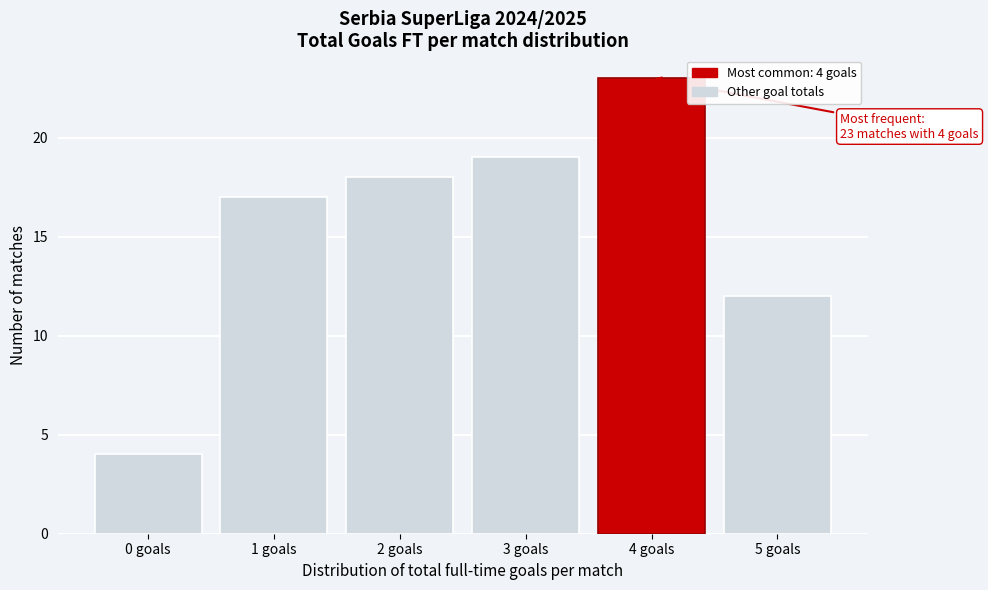

Reading left to right, what are all the values shown in this chart?

4	17	18	19	23	12